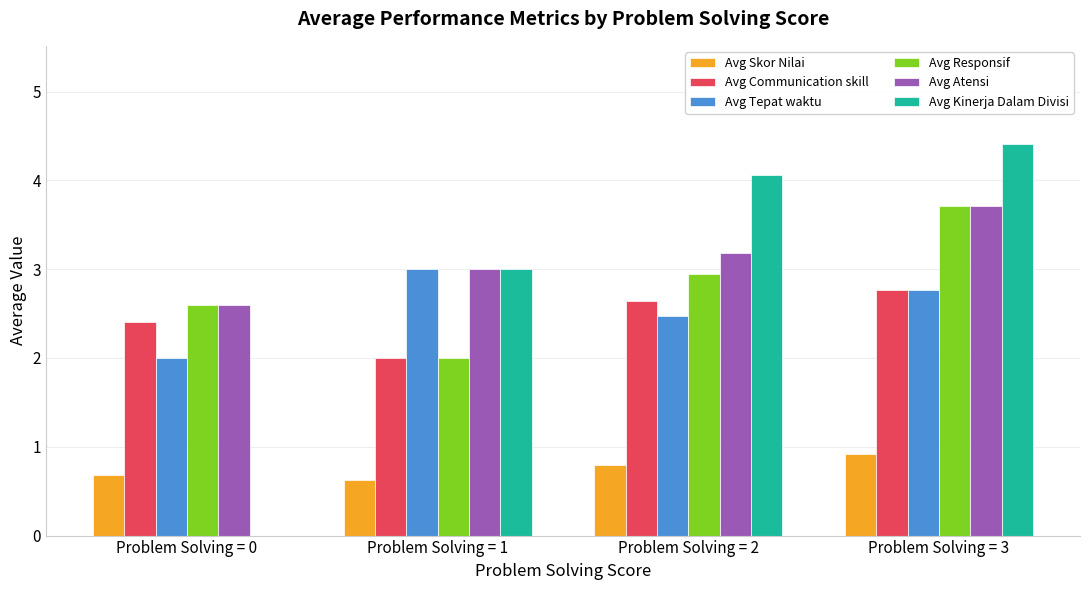

Is it true that Avg Communication skill equals 1.7 at Problem Solving = 2?

False